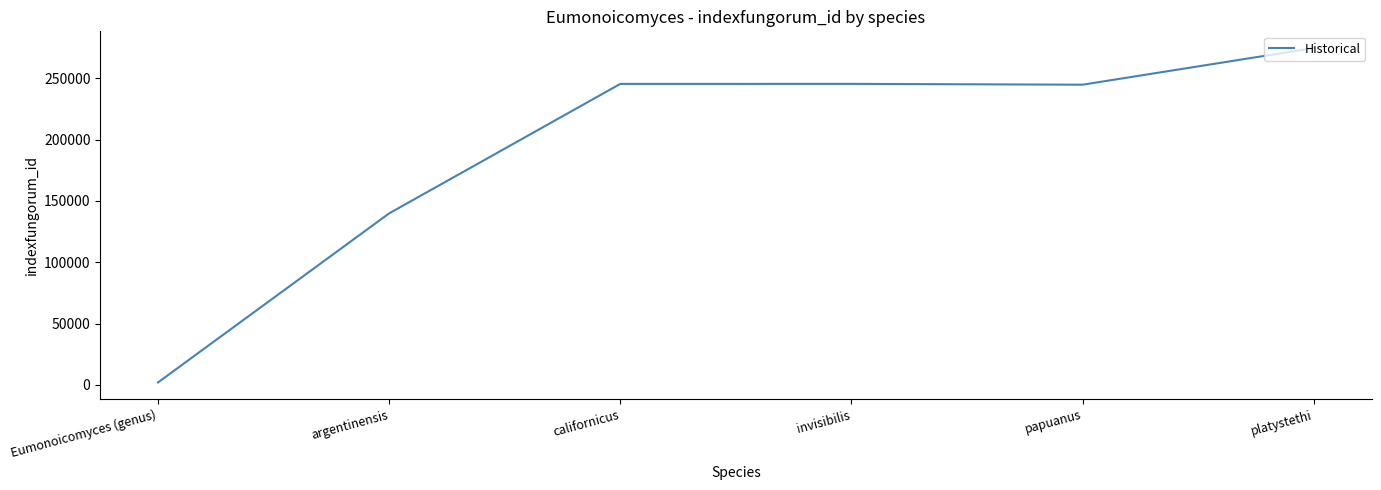

How many lines are shown in the chart?

1